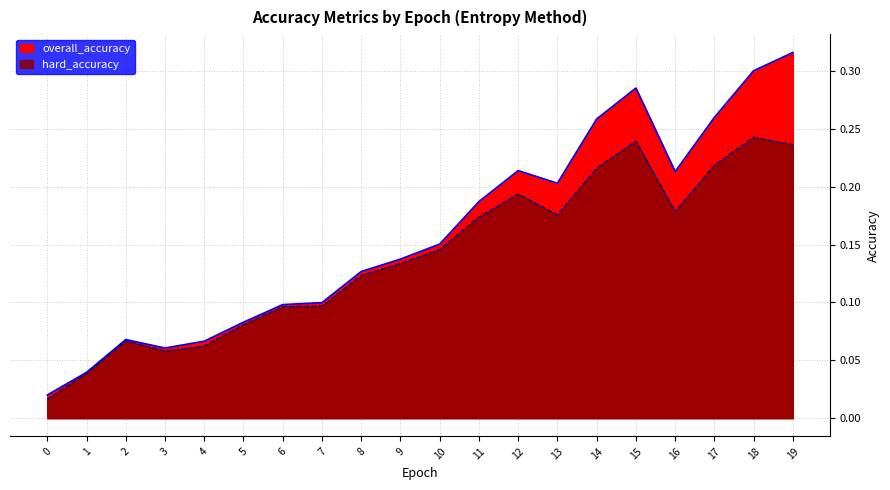

At how many categories does at least one series exceed 0?

20